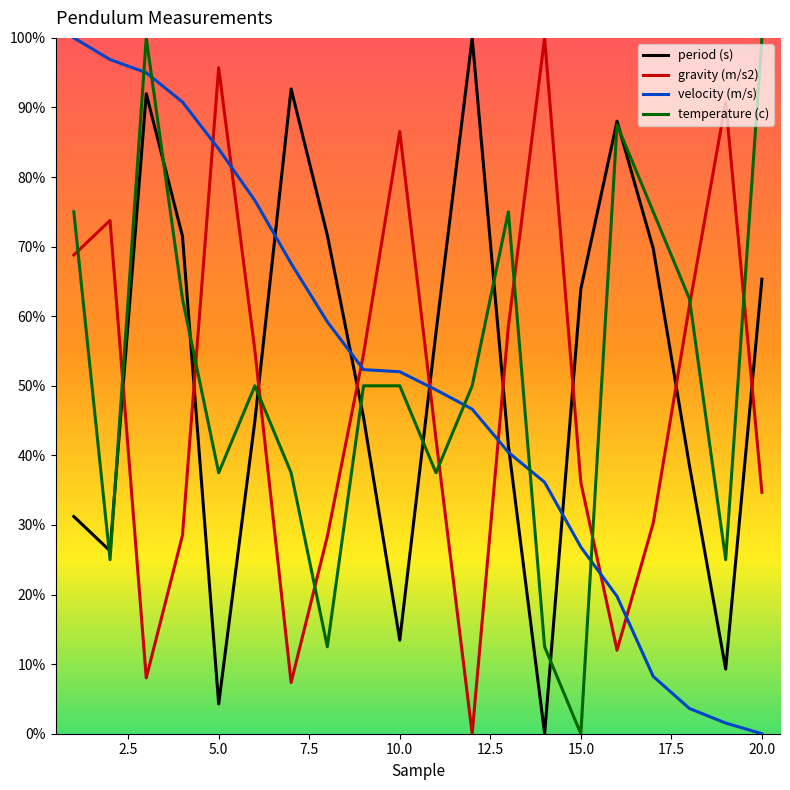

What are all the series names shown in the legend?

period (s), gravity (m/s2), velocity (m/s), temperature (c)